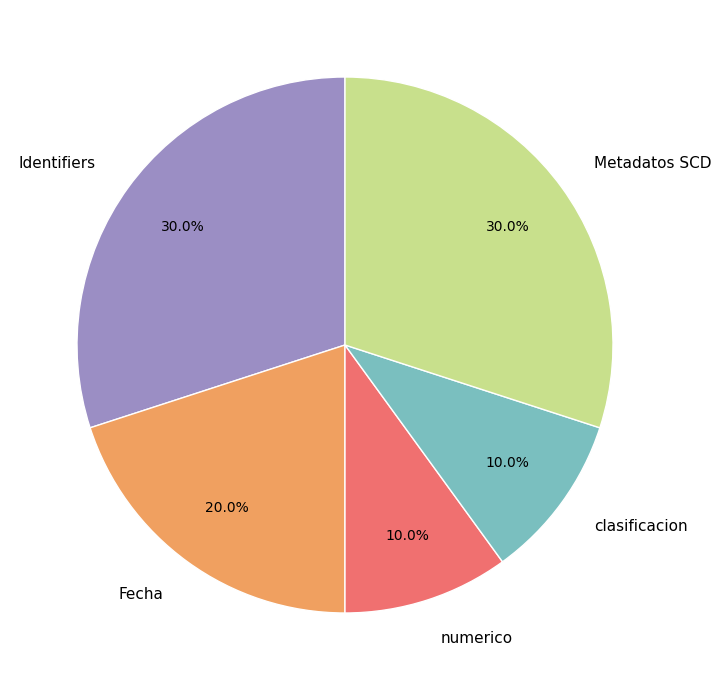

What percentage do clasificacion and Fecha together represent?

30.0%